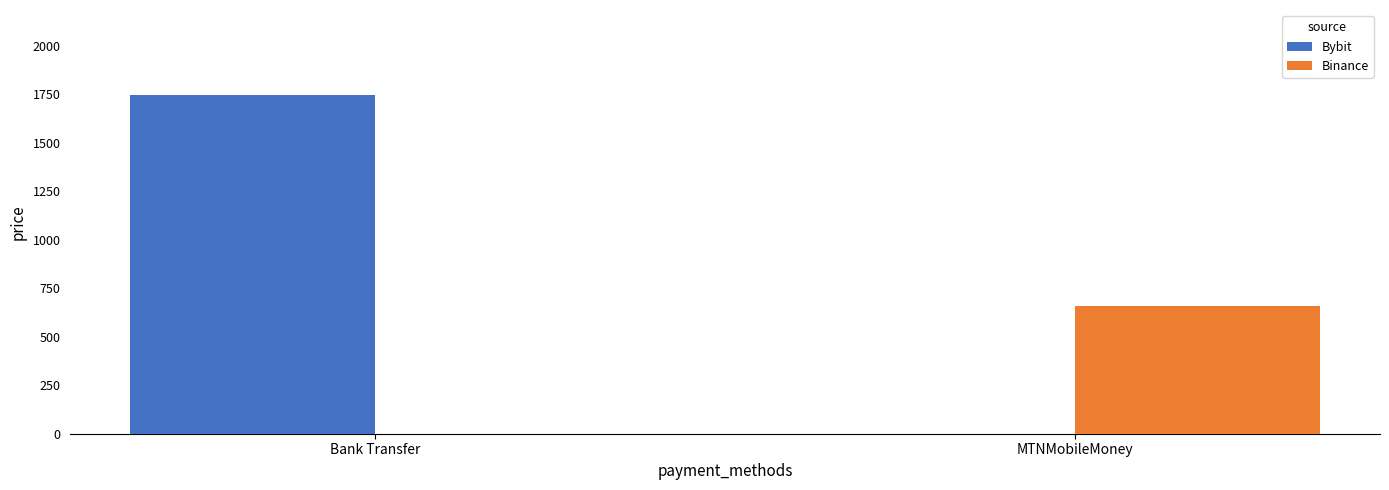

Between Bank Transfer and MTNMobileMoney, which series saw the biggest shift?

Bybit